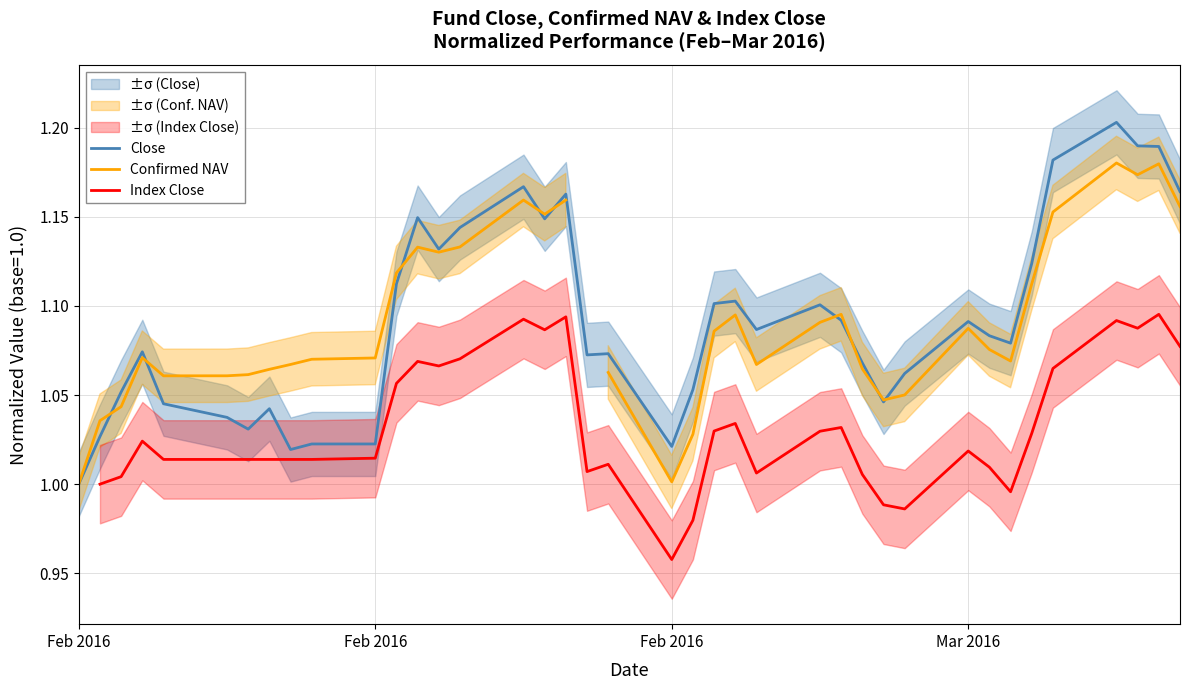

Which series has the largest total across all categories?

Close